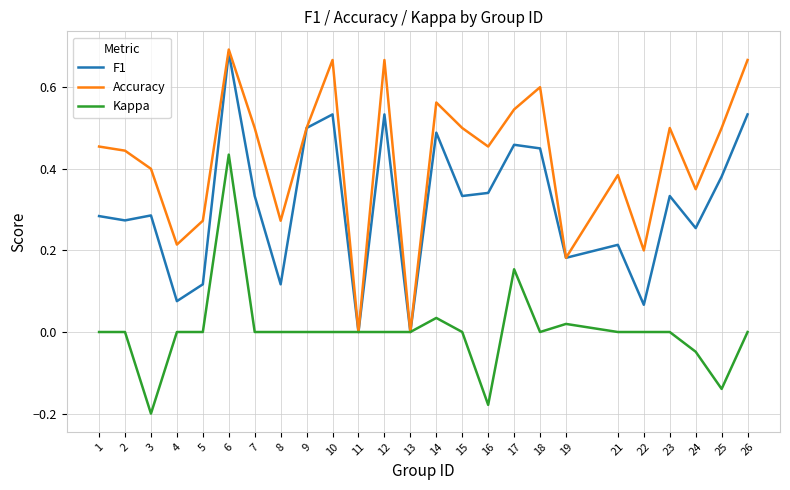

Which category has the lowest value across all series?

3